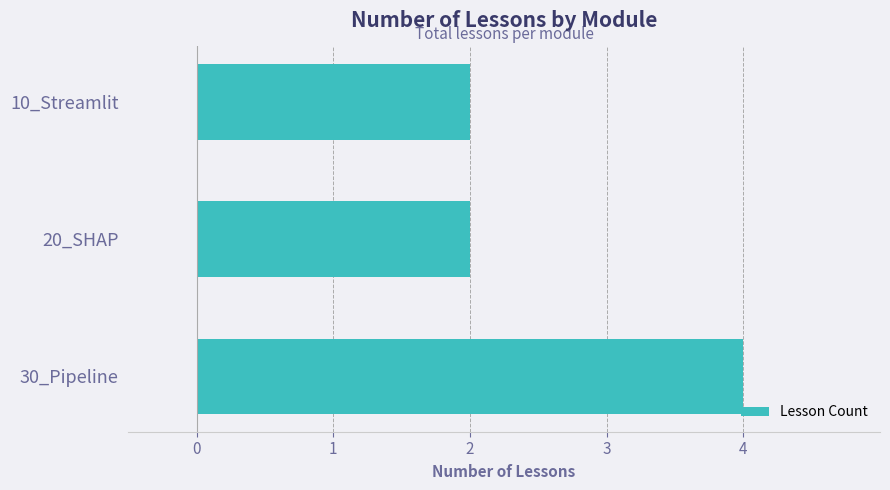

Which label corresponds to the largest value in the chart?

30_Pipeline